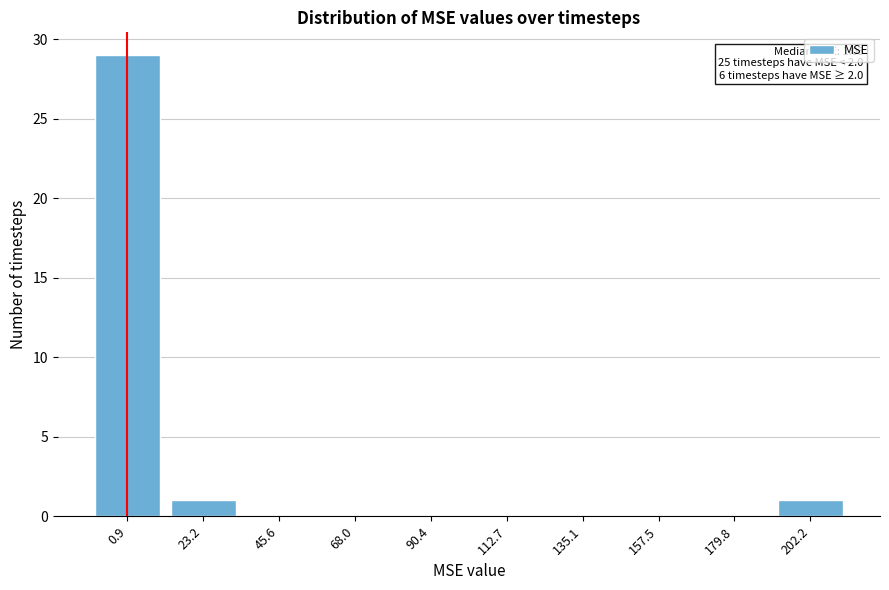

Reading right to left, list all the values displayed in this chart.

202.2=1	179.8=0	157.5=0	135.1=0	112.7=0	90.4=0	68.0=0	45.6=0	23.2=1	0.9=29